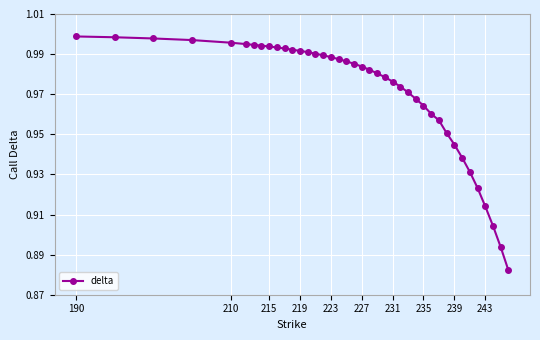

Is this an area chart (filled region under the line)?

No